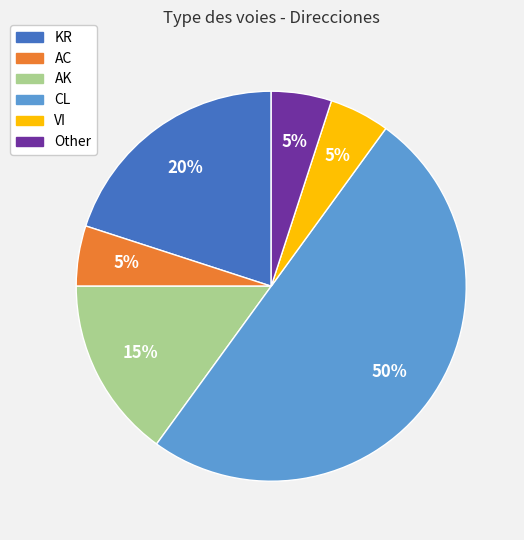

True or false: VI accounts for 1% of the total.

False